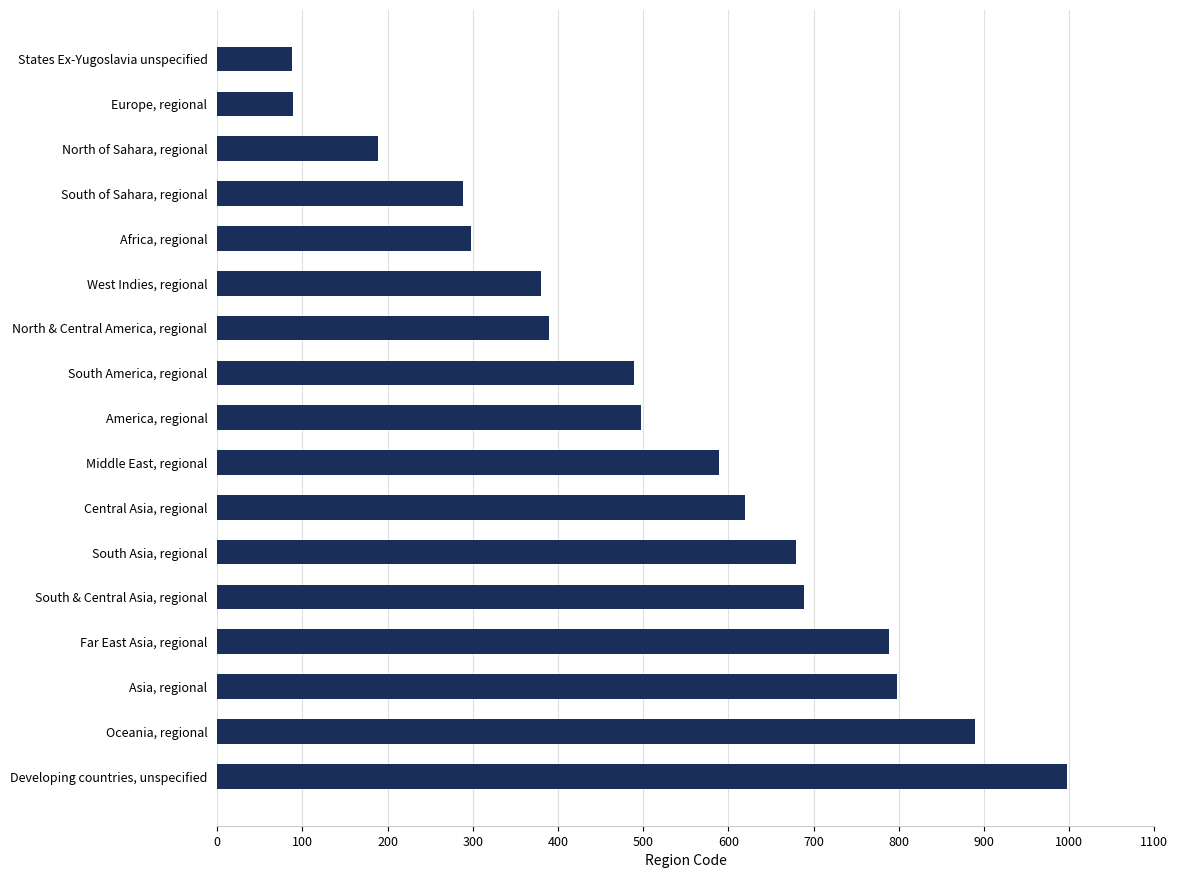

What is the label of the 9th bar from the bottom?

America, regional